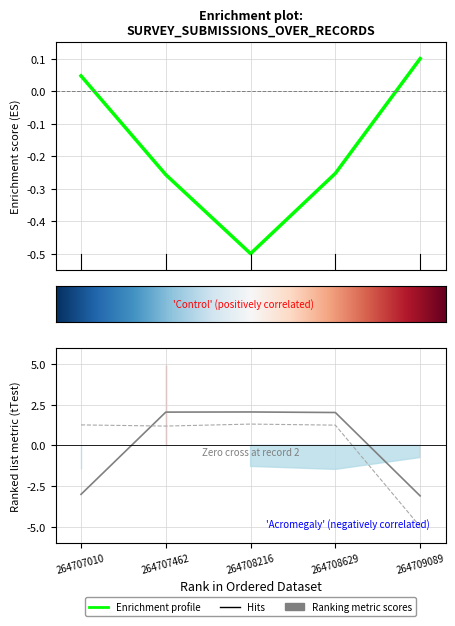

Reading left to right, list all the values displayed in this chart.

N_depto: 0.0	-0.3	-0.5	-0.3	0.1
N_telefono: -3.0	2.0	2.1	2.0	-3.1
N_telefono_movil: 1.3	1.2	1.3	1.2	-5.0